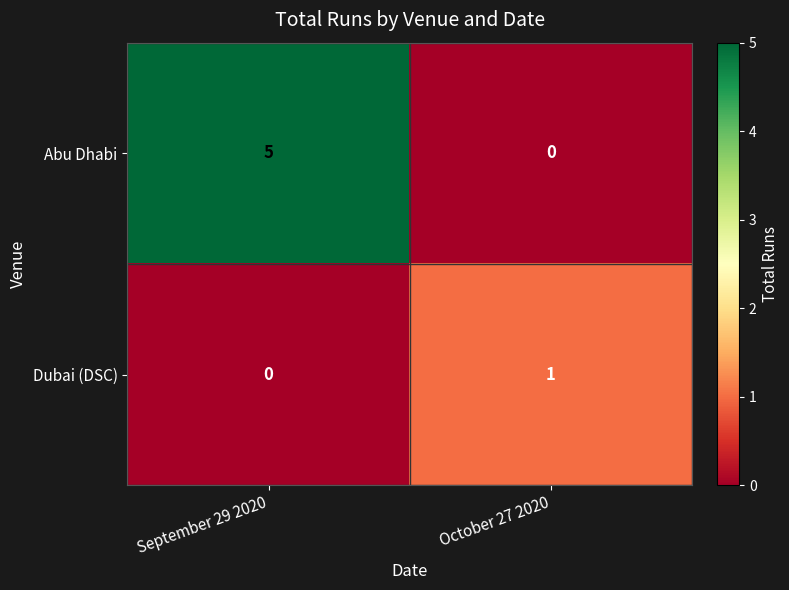

How many distinct data groups are displayed?

2